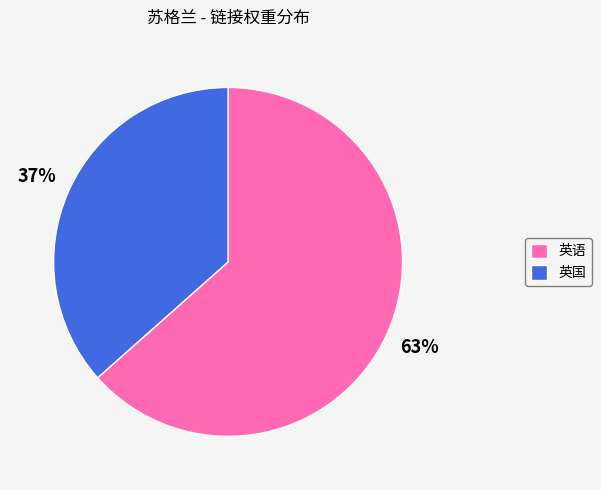

What is the smallest slice in the pie chart?

英国